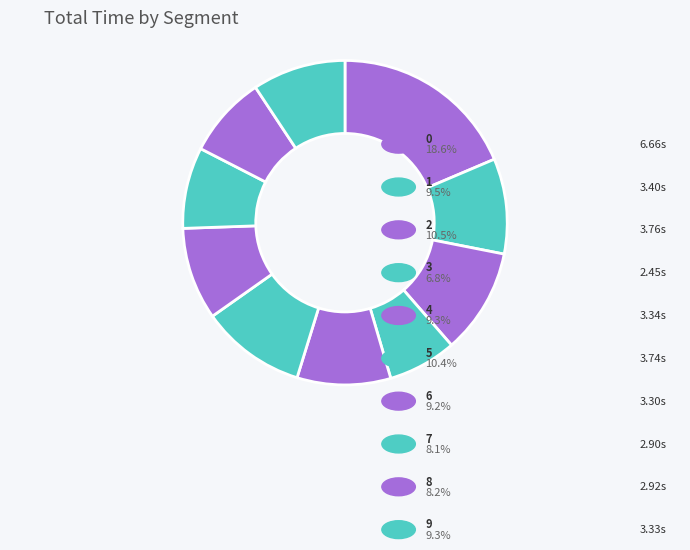

To the nearest percent, what is the combined percentage of 9 and 0?

28%